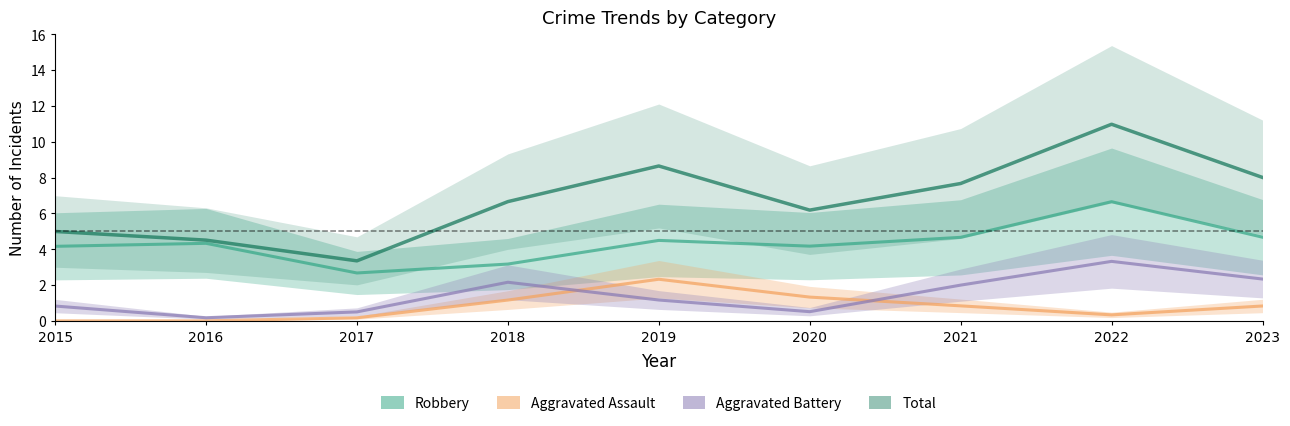

How many data points does each series have?

9